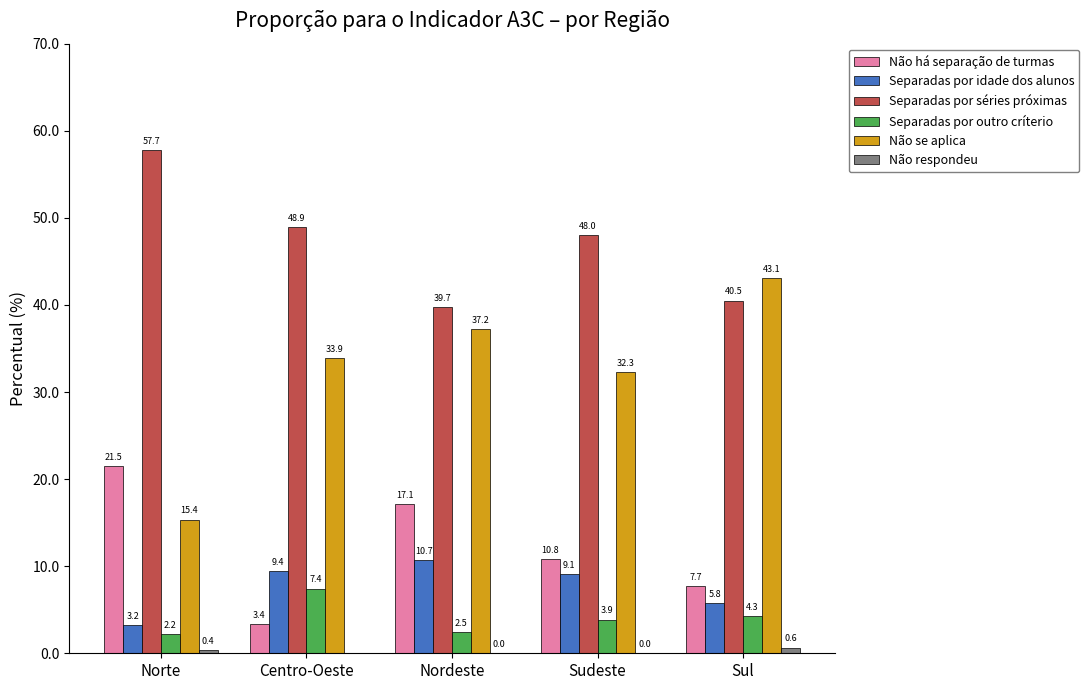

Between Nordeste and Sul, which series saw the biggest shift?

Não há separação de turmas